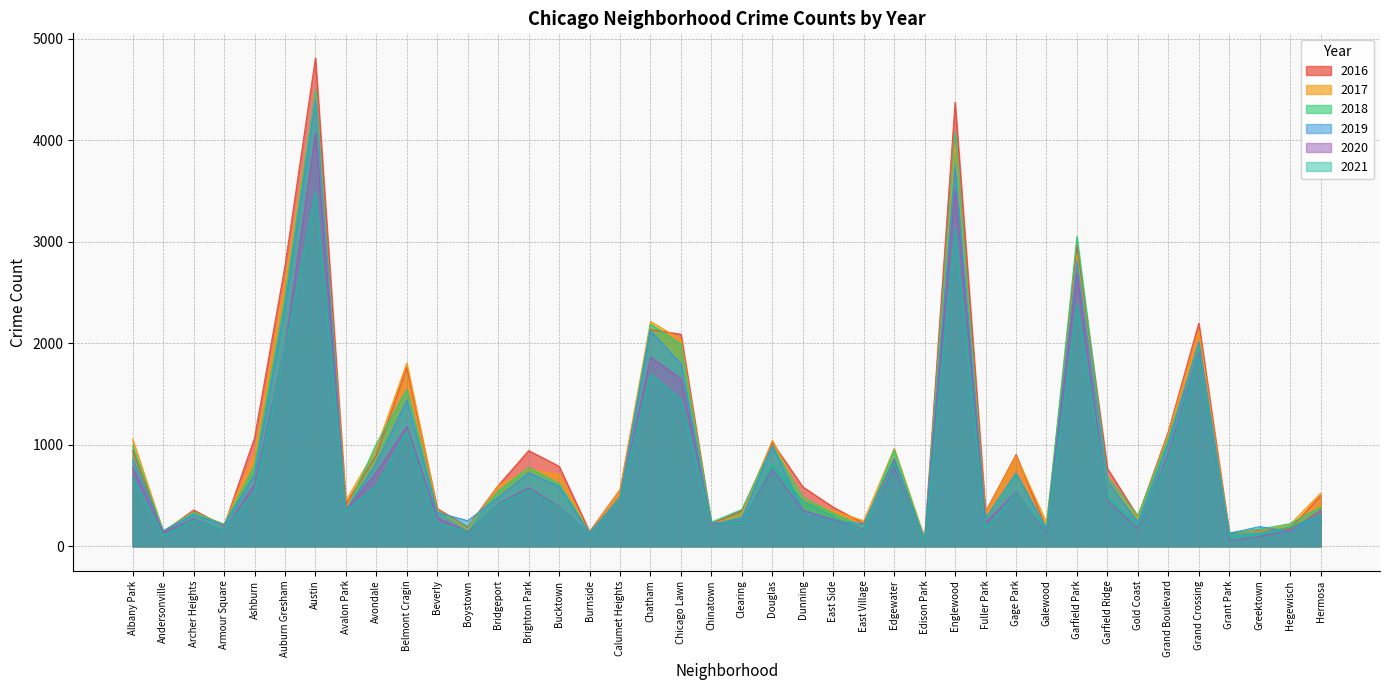

What is the total value across all series at Austin?

25713